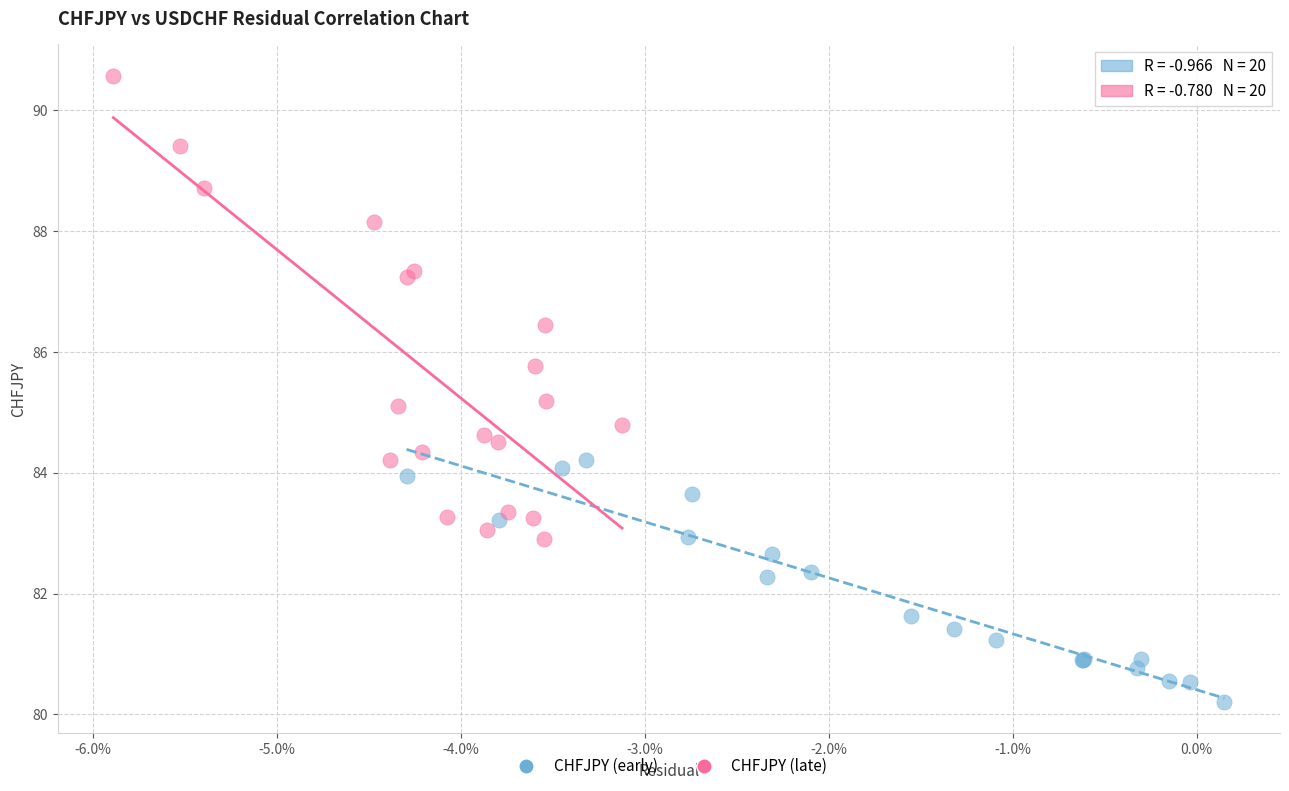

Which series has the largest Y range (max minus min)?

CHFJPY (late)